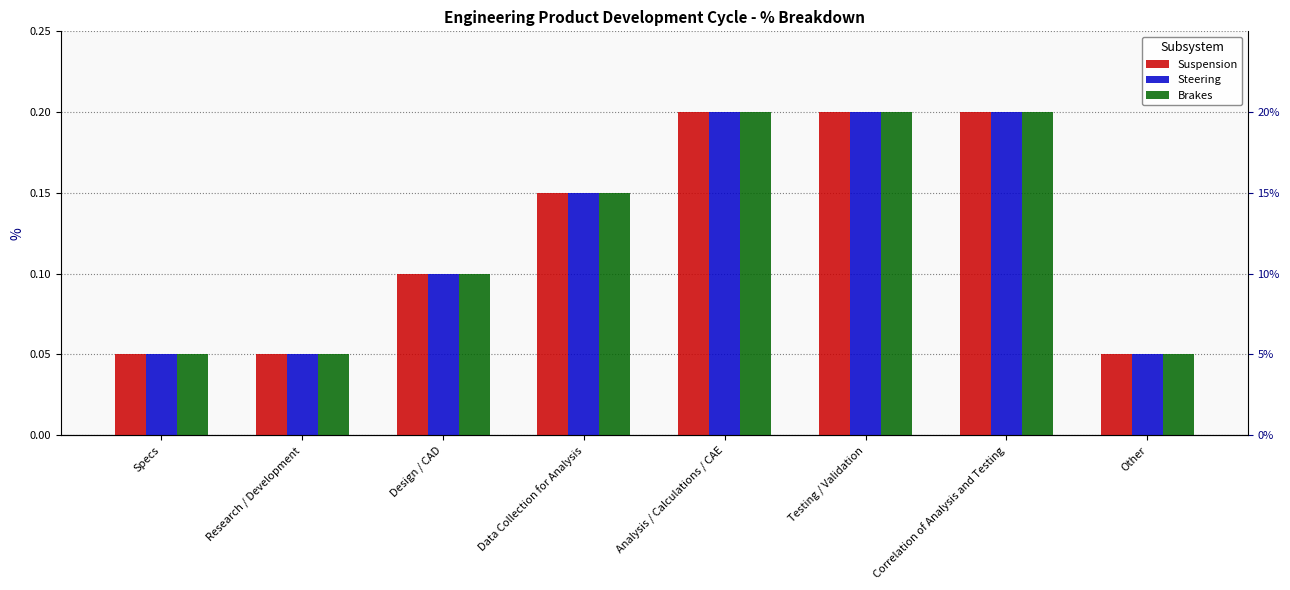

What is the difference between the maximum and second lowest values in the Steering series?

0.2